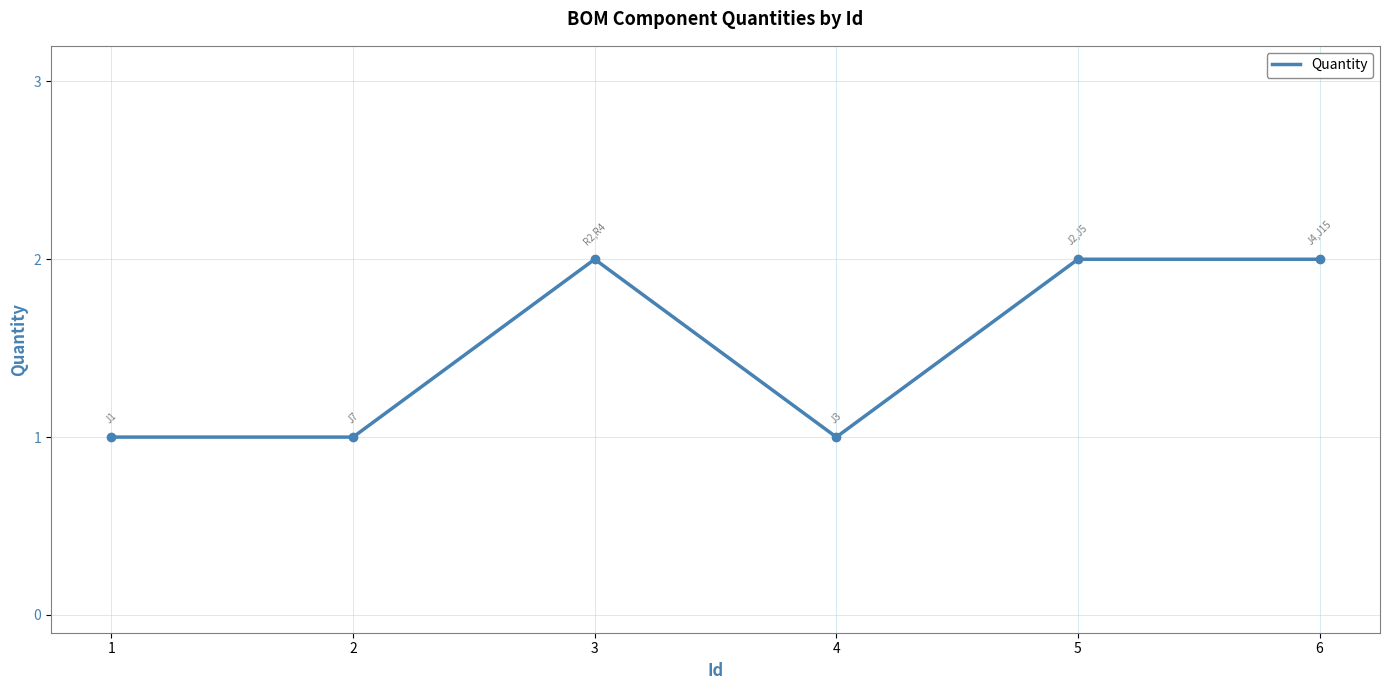

How many lines are shown in the chart?

1